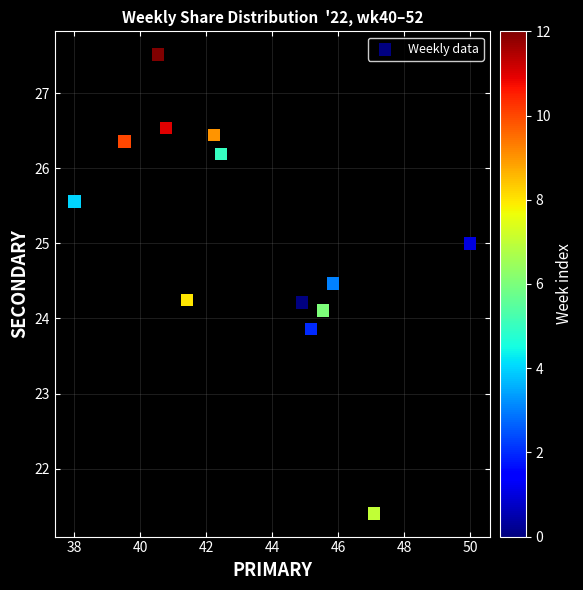

What is the range of Y values (max minus min)?

6.1